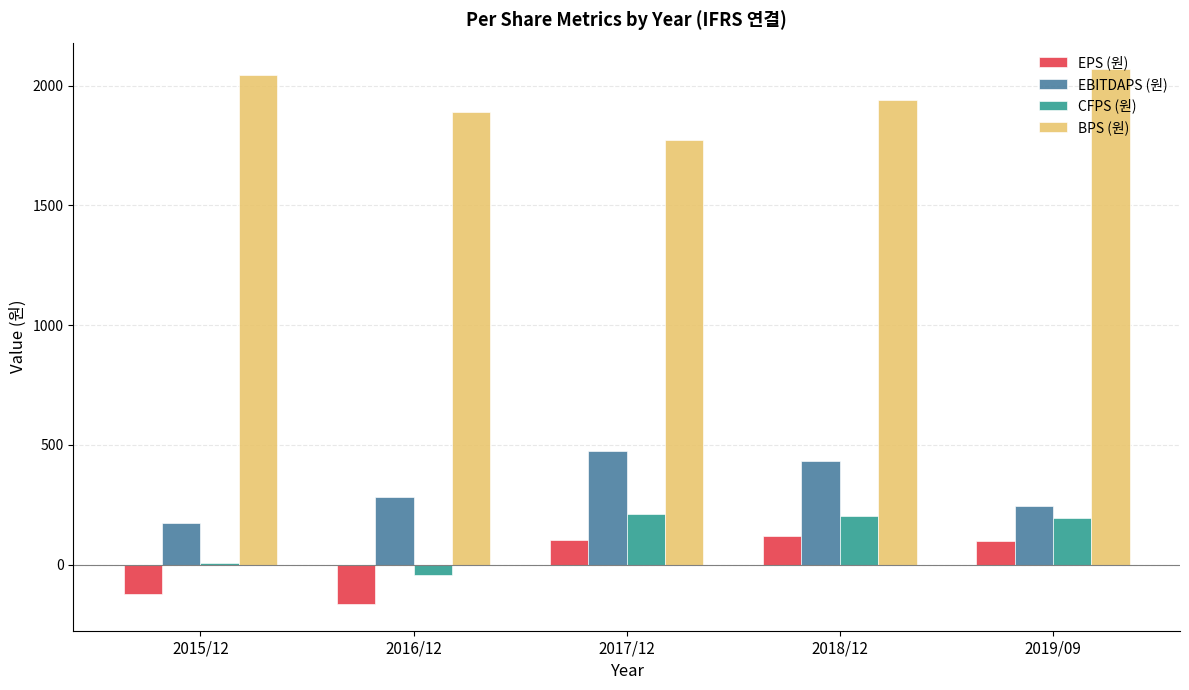

What value does the CFPS (원) series have at 2017/12?

212